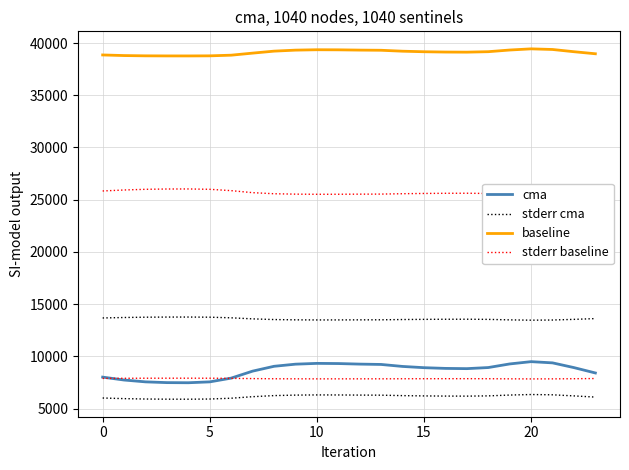

Is this an area chart (filled region under the line)?

No